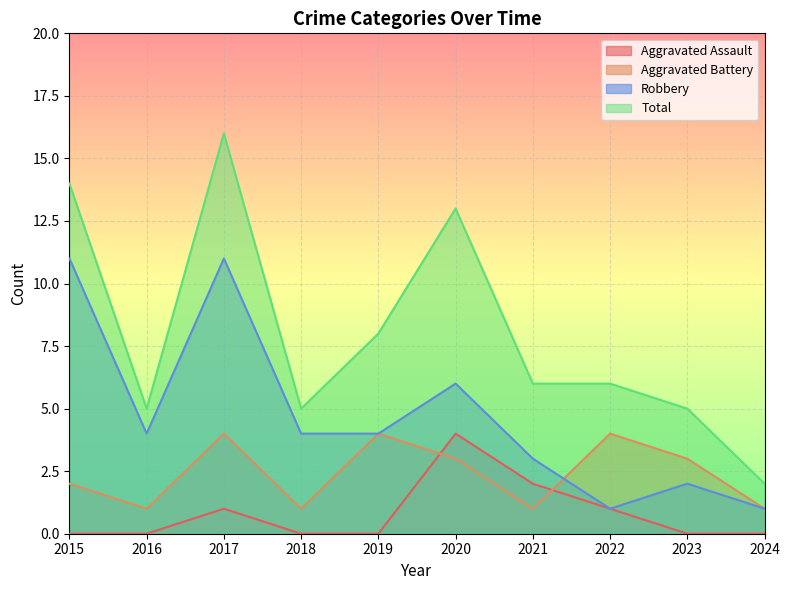

At which label is Aggravated Battery closest to 2?

2015